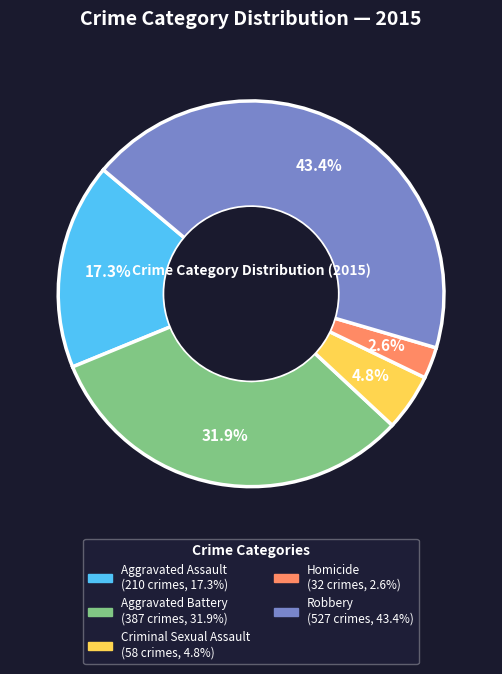

To the nearest percent, what percentage of the pie is Criminal Sexual Assault?

5%